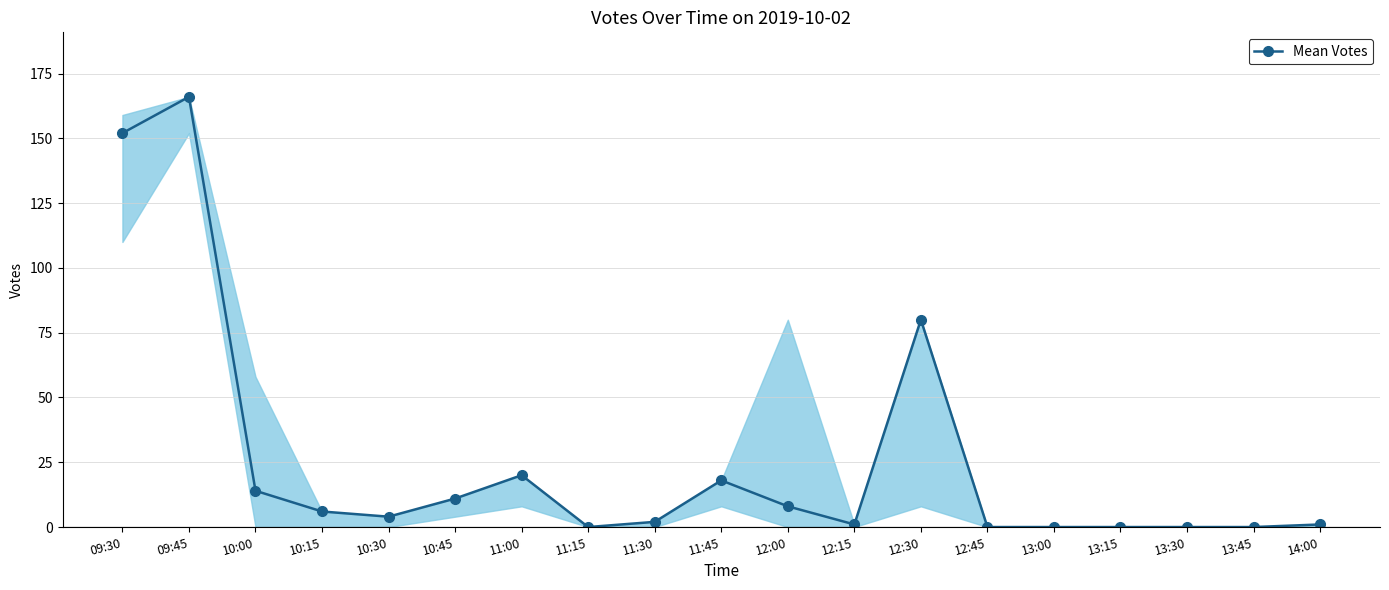

At which label is the value closest to 83?

12:30